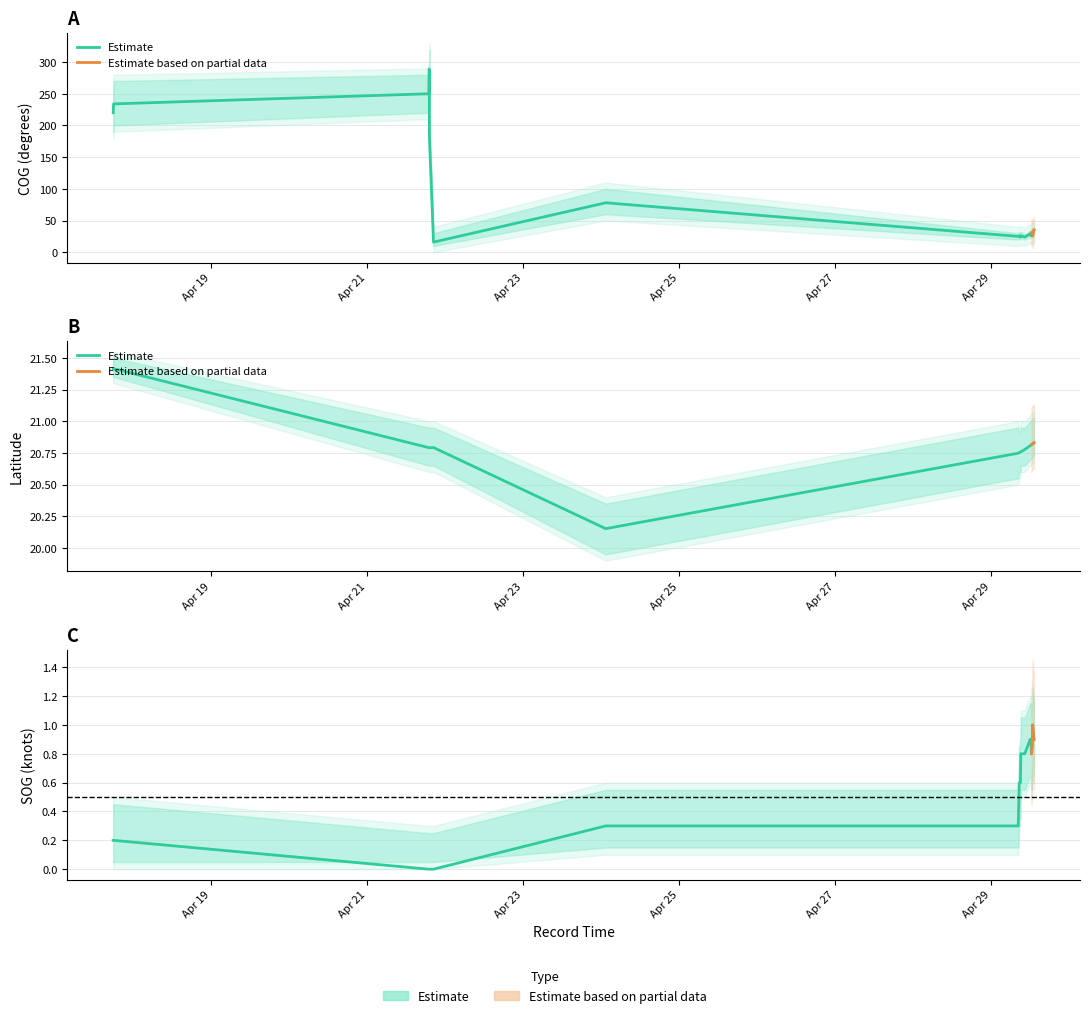

What is the difference between the second highest and minimum values in the Latitude series?

1.3